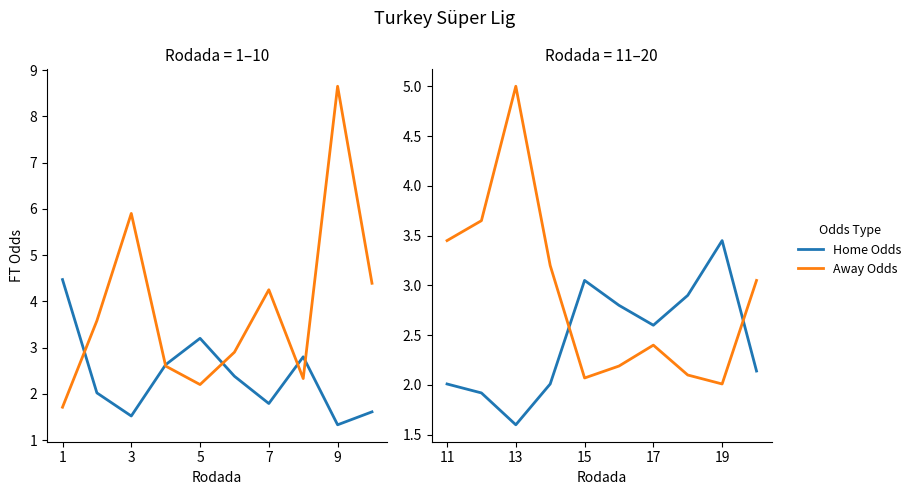

What is the difference between the Home Odds values at 6 and 7?

0.6